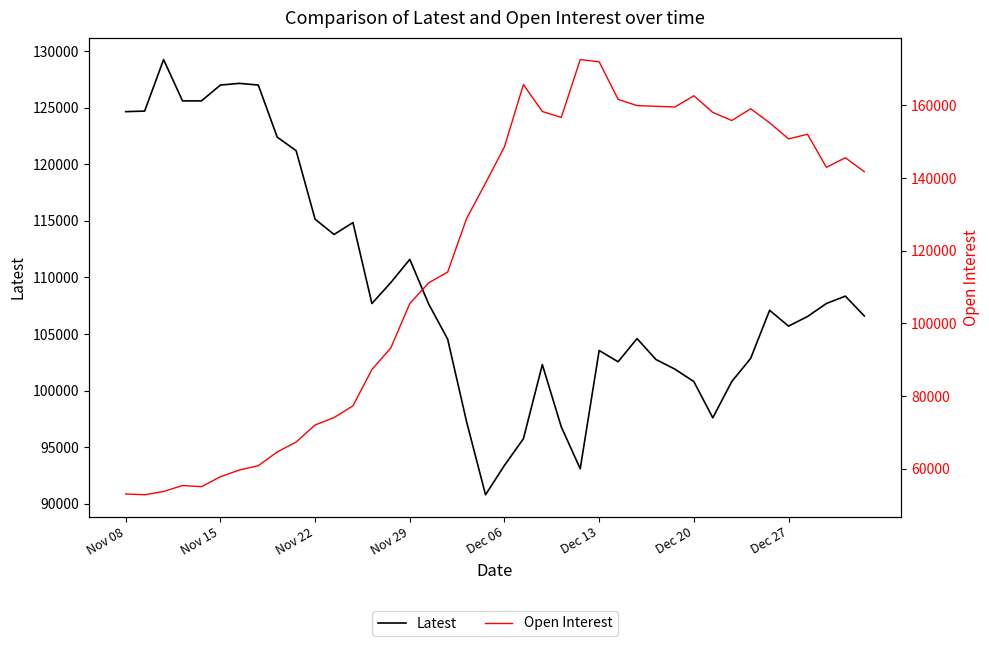

Where is Open Interest nearest to the value 112731?

17